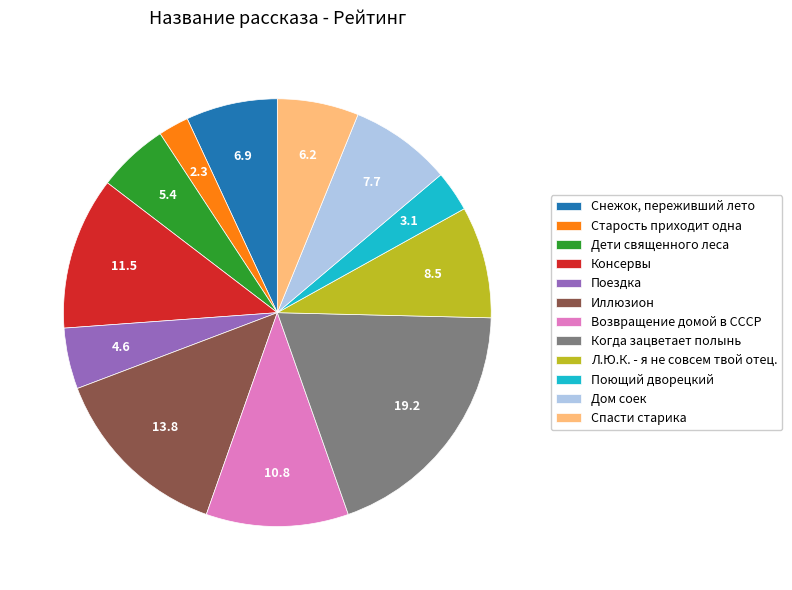

Do Снежок, переживший лето and Иллюзион together represent more than half of the pie?

No